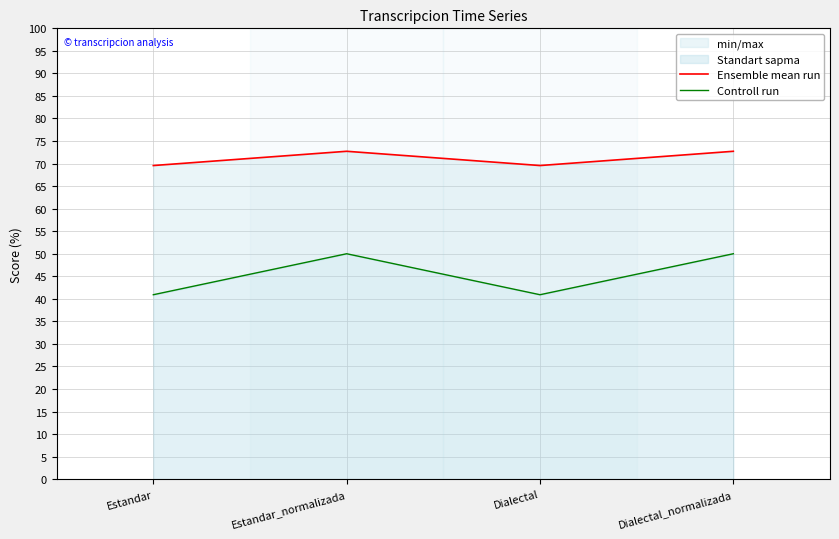

Rank the series at Dialectal from highest to lowest value.

Ensemble mean run, Controll run